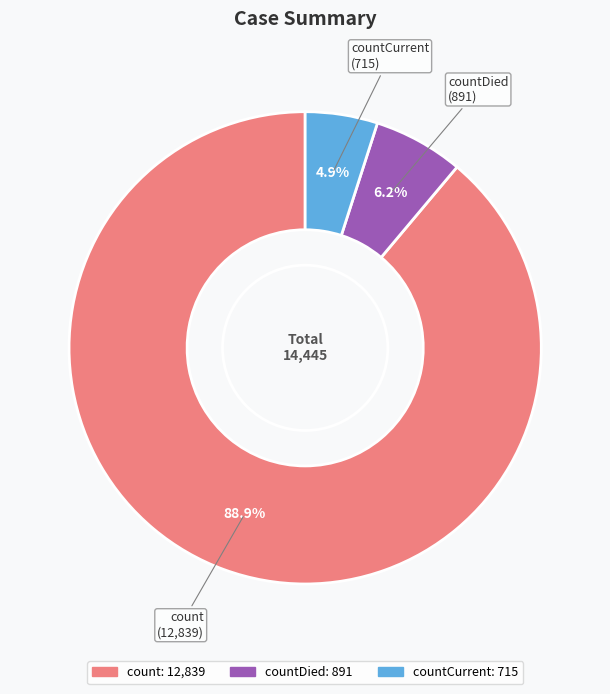

How many slices are in this pie chart?

3